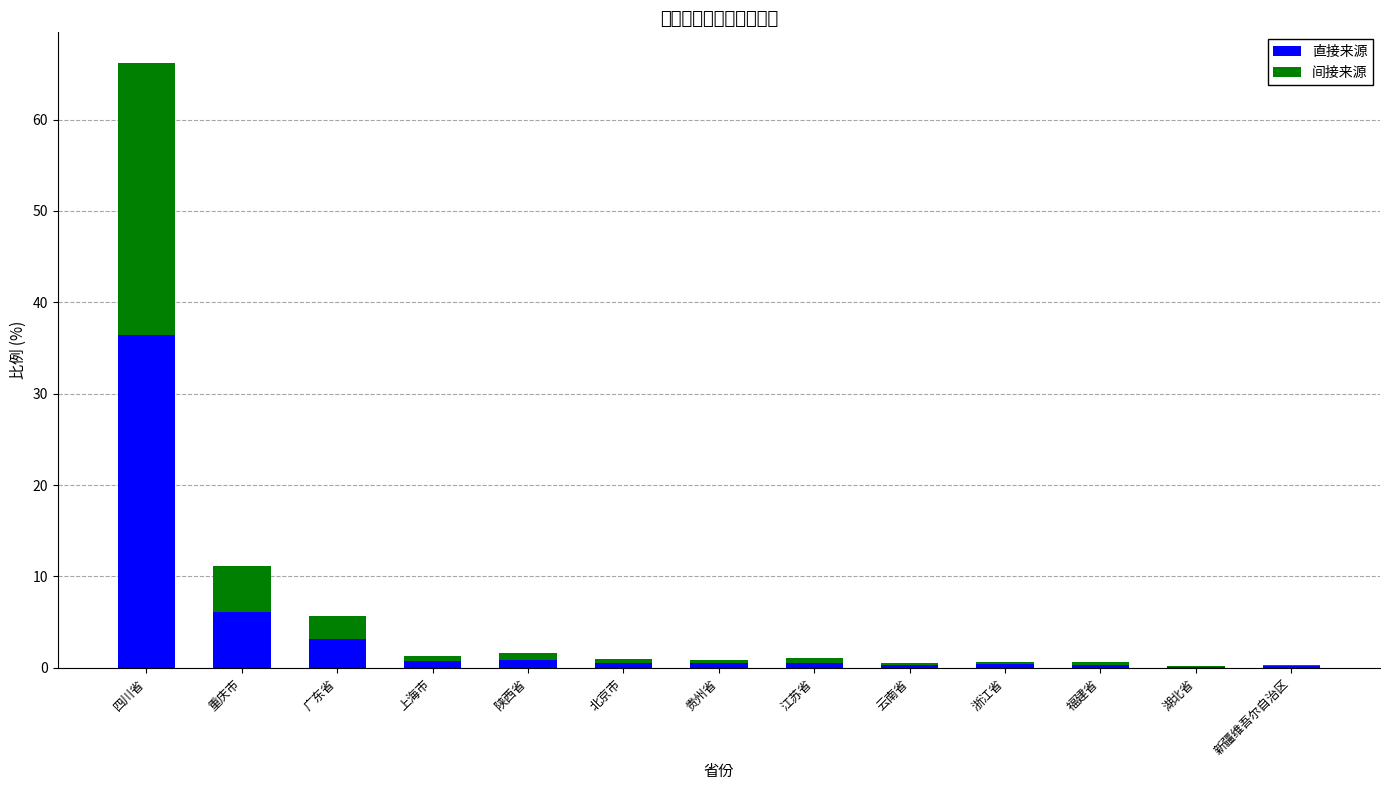

Are the bars grouped side by side (vs. stacked)?

No